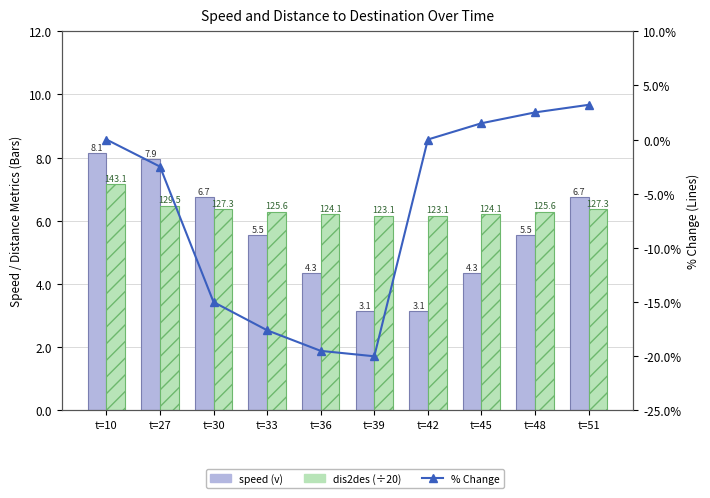

What are all the series names shown in the legend?

speed (v), dis2des (÷20), % Change